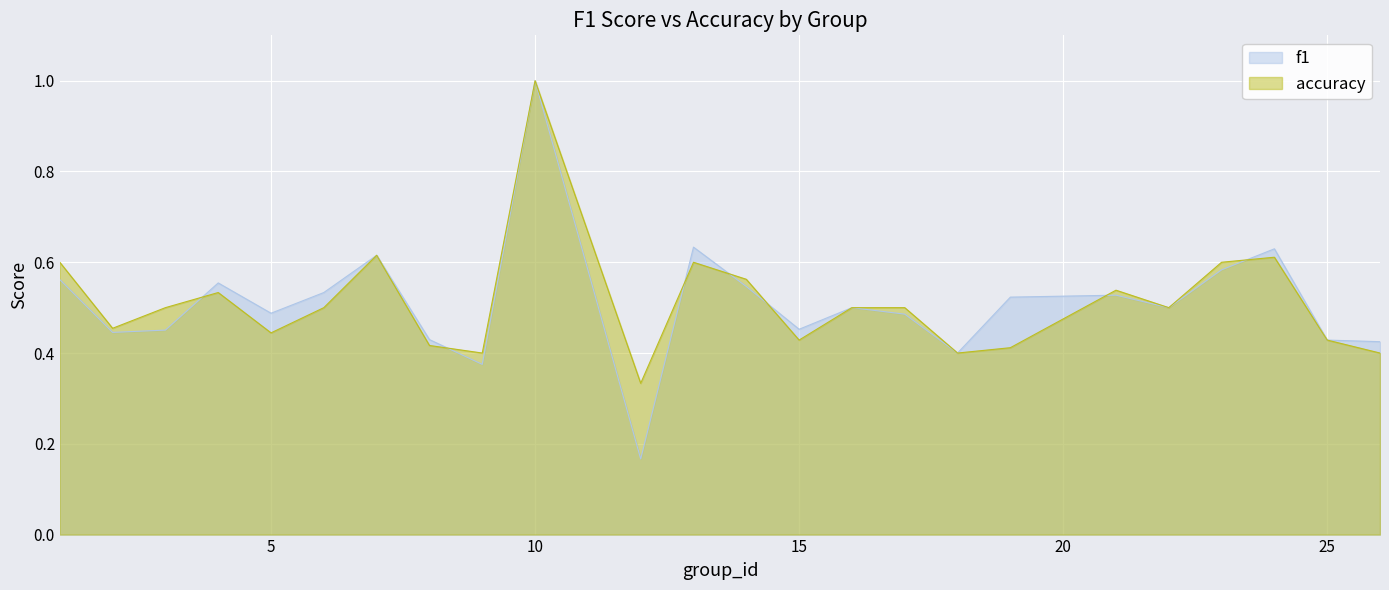

What is the highest value of the accuracy series?

1.0